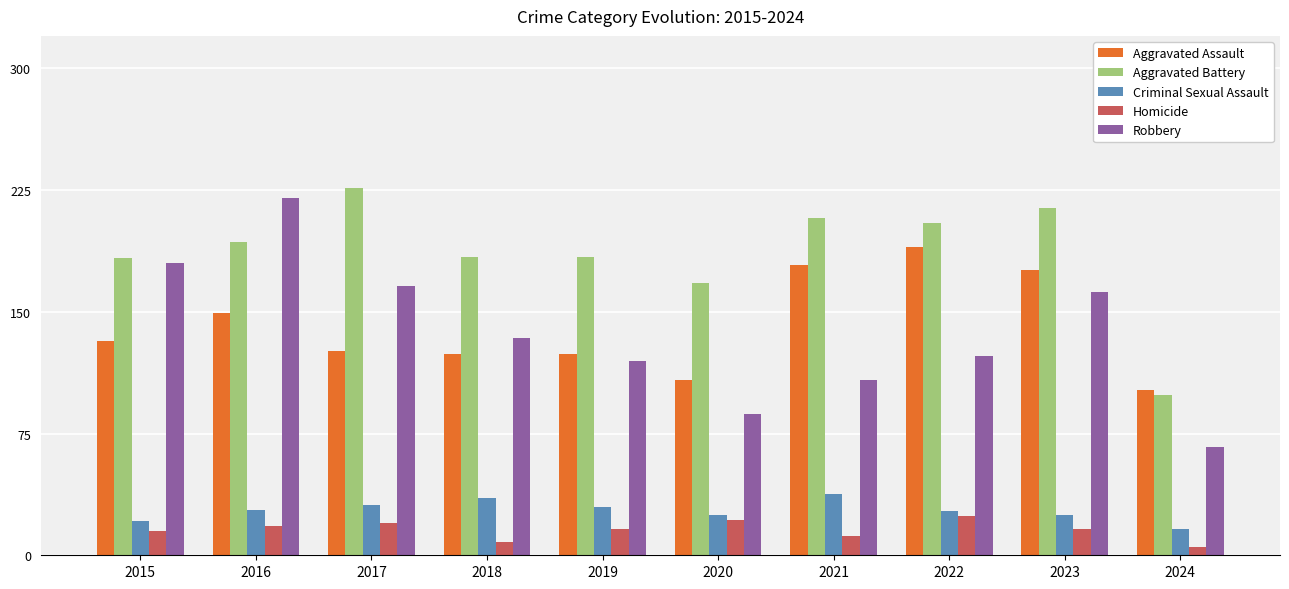

How many bars are there in total?

50